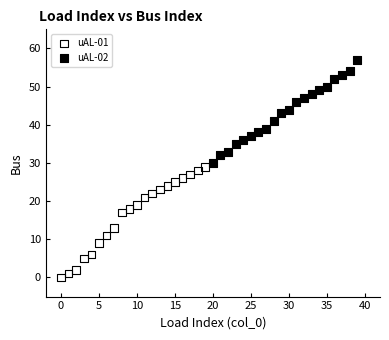

Which series has the widest spread of Y values?

uAL-01